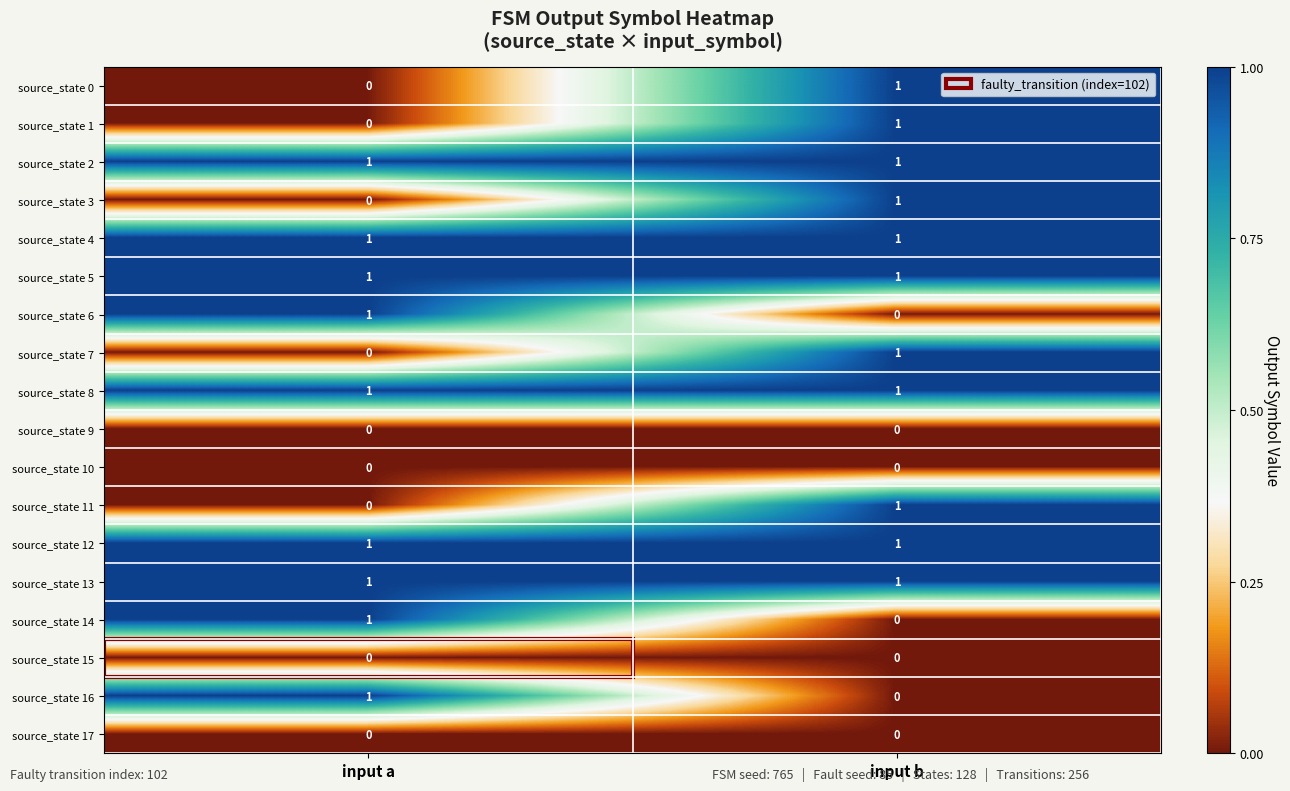

List the labels in order of source_state 14 value, smallest first.

input b, input a